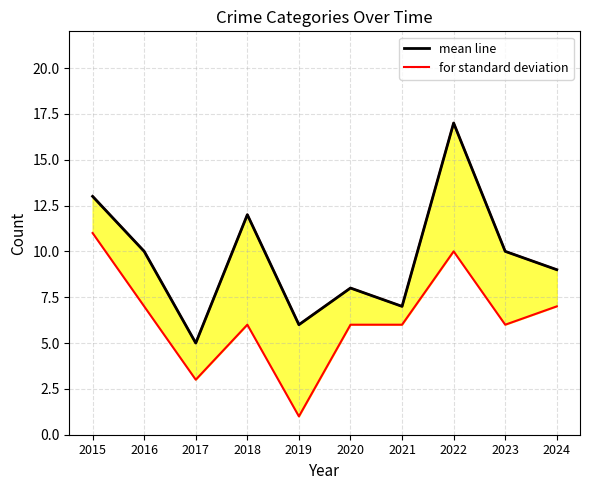

The value of upper boundary at 2017 is 7. True or false?

False